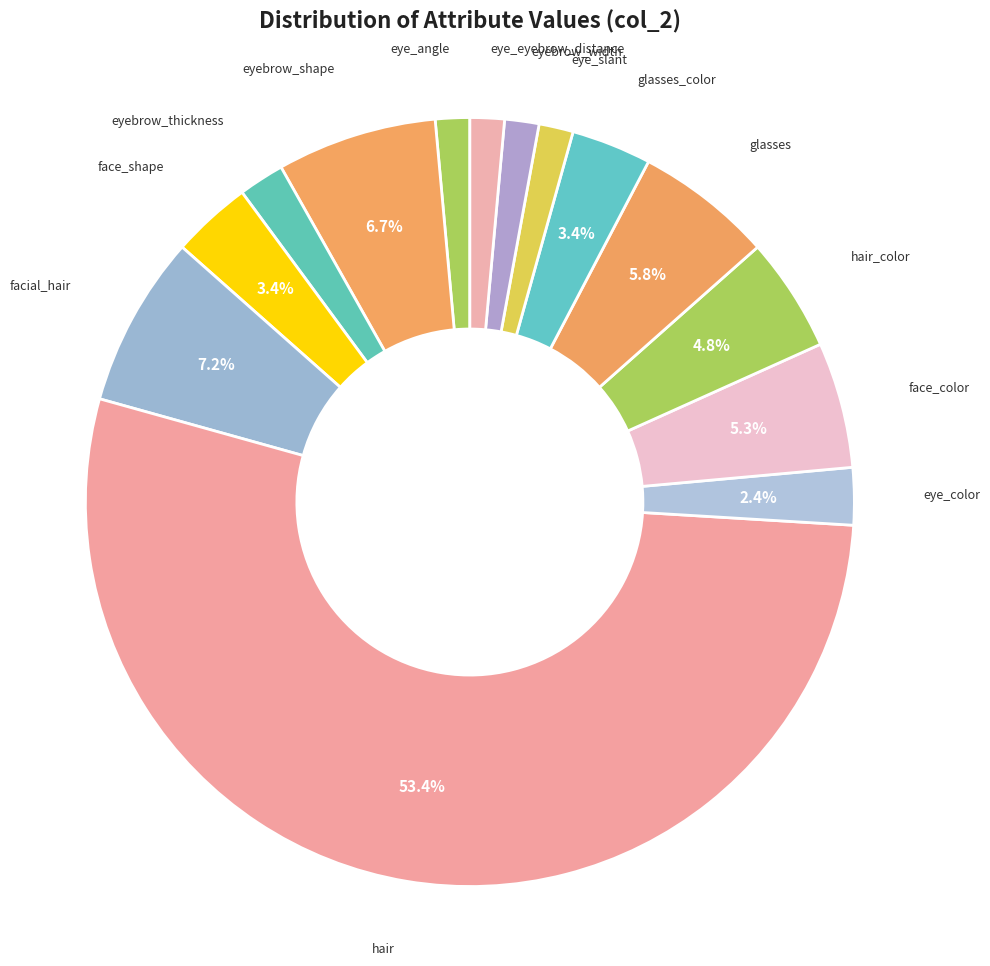

How many slices are in this pie chart?

14